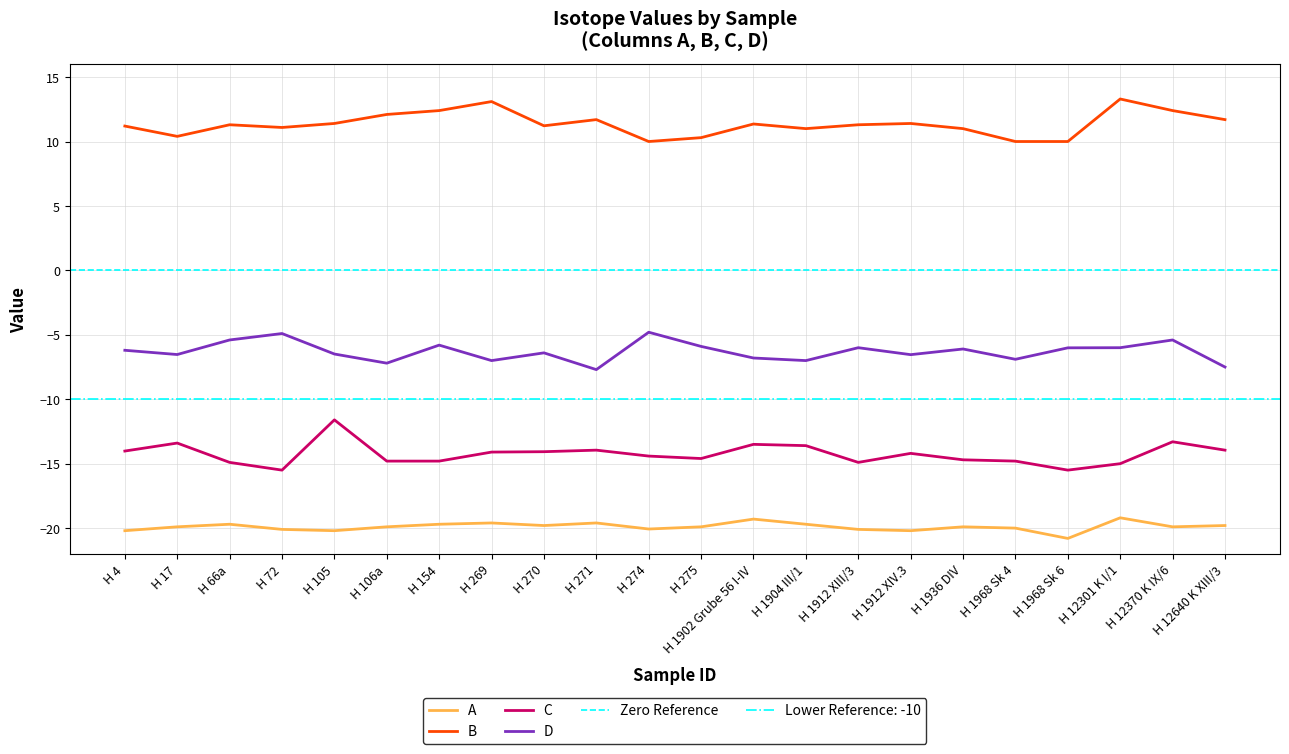

What is the value of the D point at the 14th from the left?

-7.0